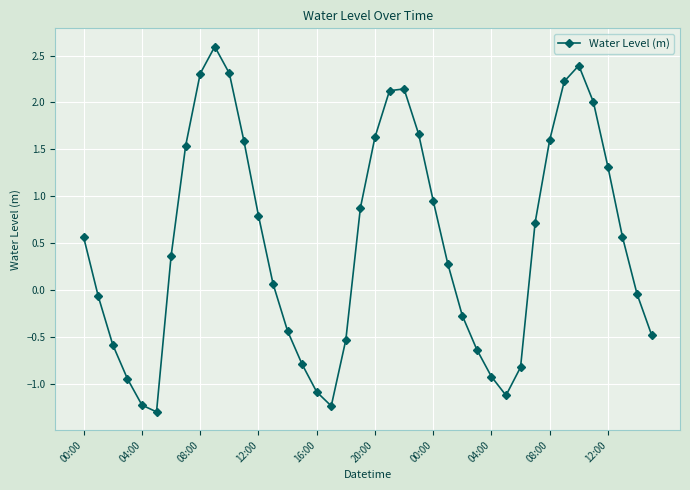

How many interior local valleys (lower than both neighbors) does the data have?

3